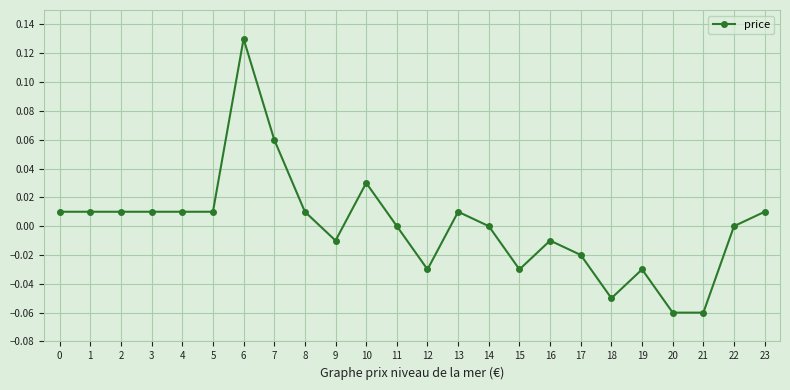

Is it true that the value at 15 is -0.0?

True